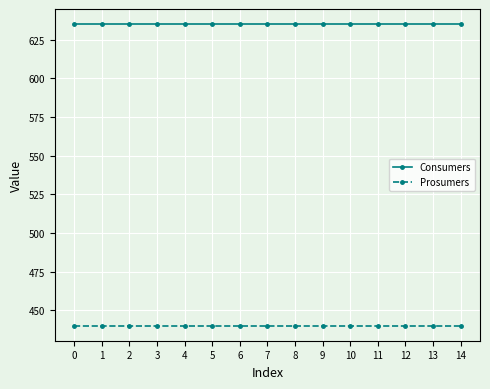

What are all the series names shown in the legend?

Consumers, Prosumers